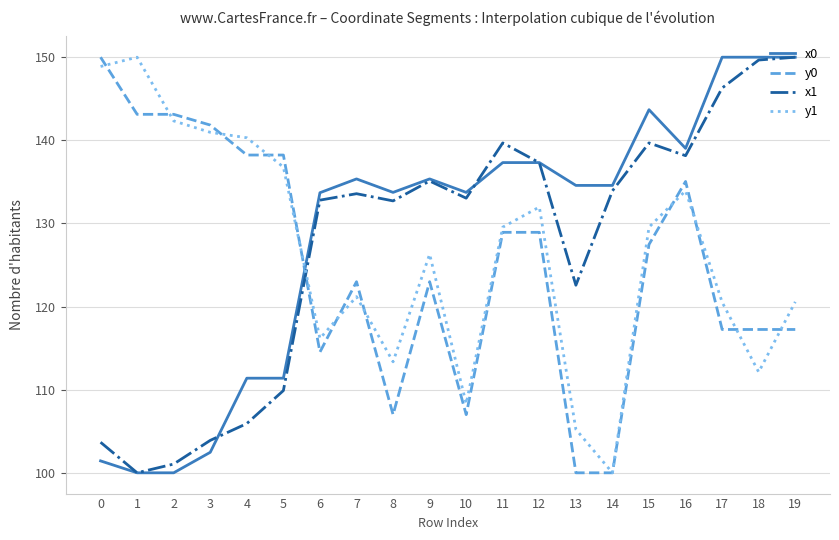

What is the smallest value displayed?

100.0